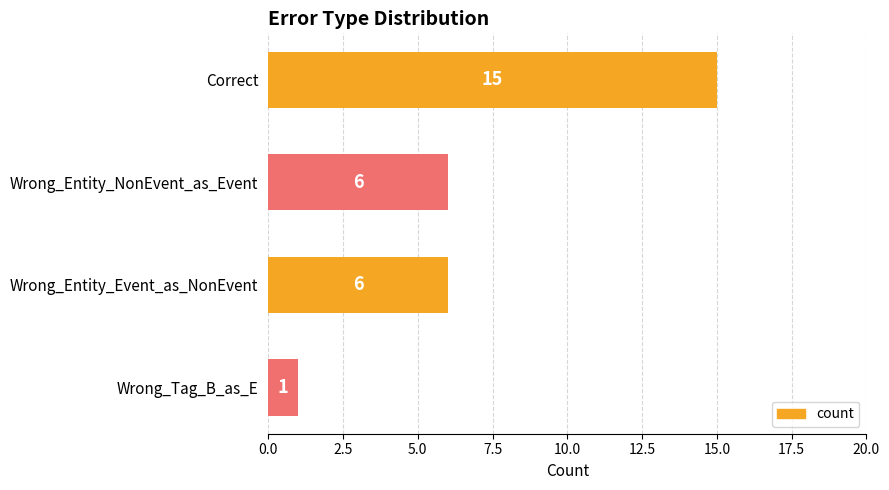

How many values are between 6 and 15?

3